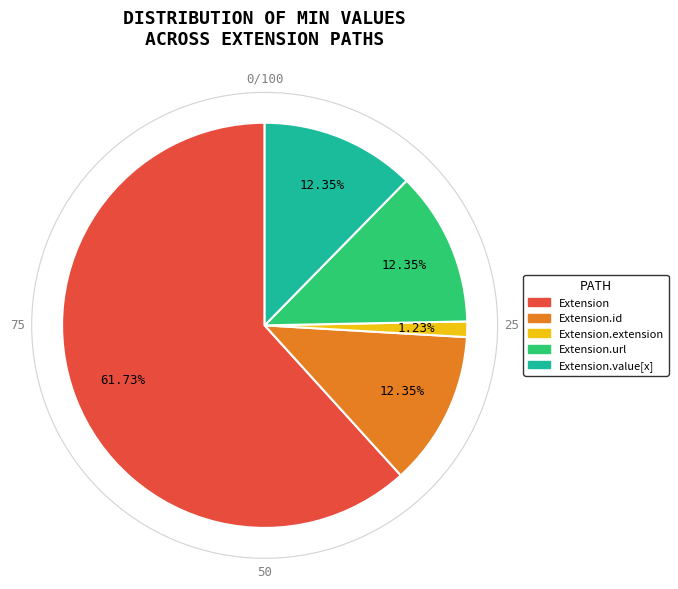

Is there a majority slice in this chart?

Yes